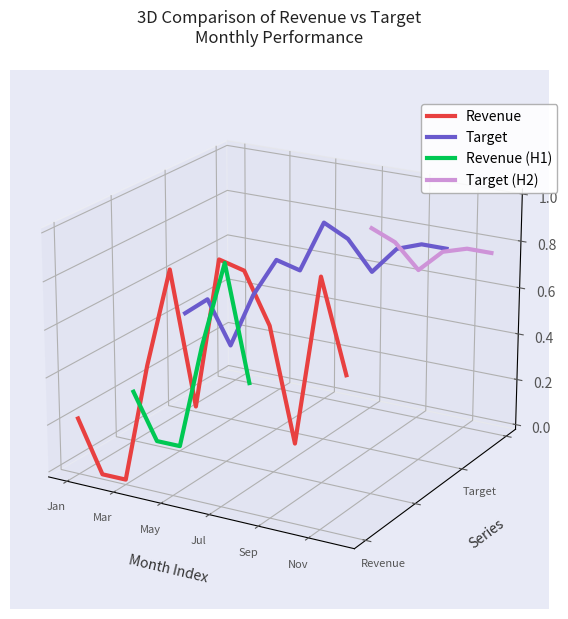

Which has a higher value, Nov or Apr?

Nov